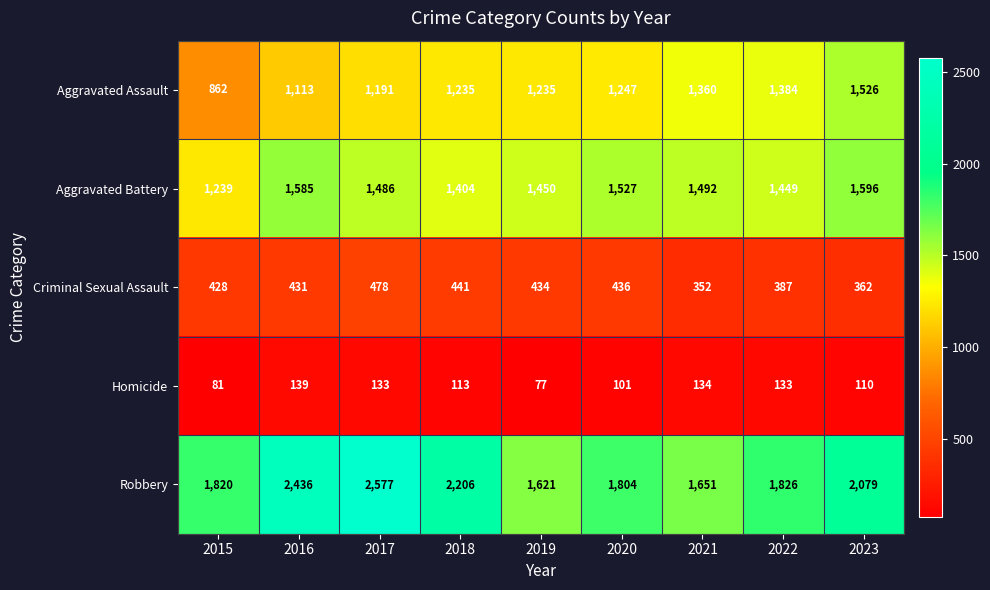

Is it true that Criminal Sexual Assault equals 434 at 2019?

True